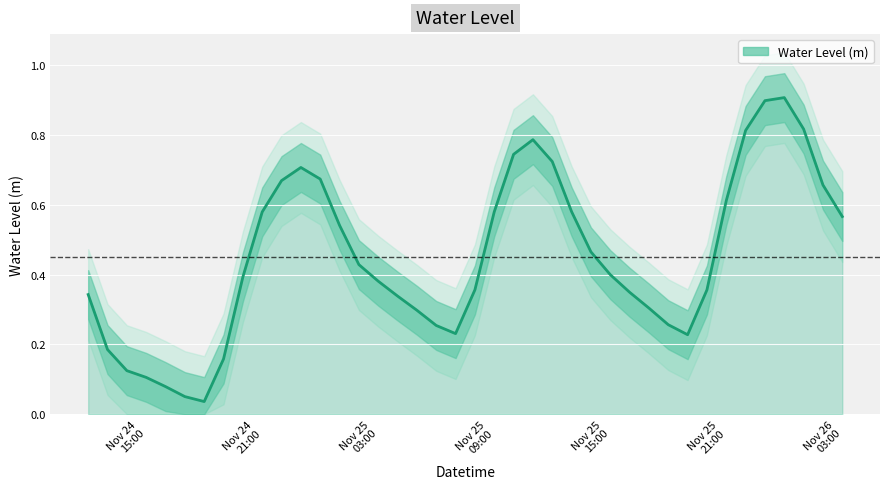

Where is the data nearest to the value 0?

2023-11-24 18:00:00